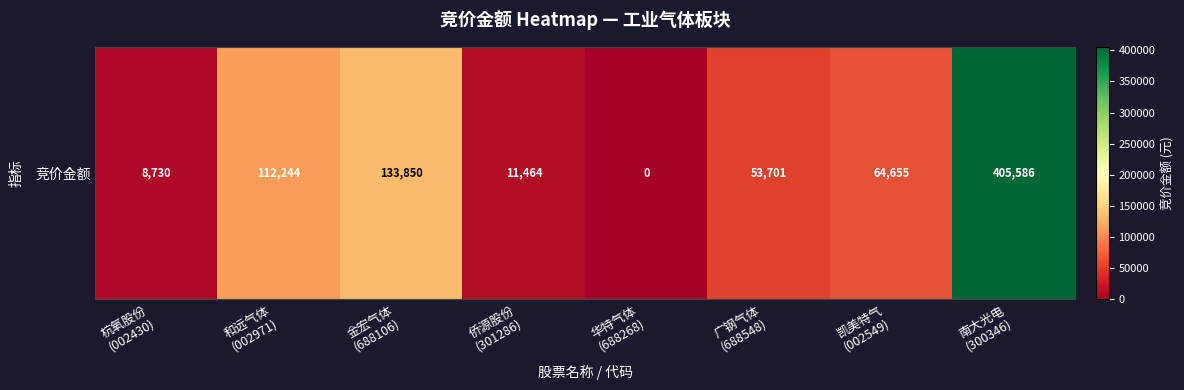

Reading right to left, list all the values displayed in this chart.

405586	64655	53701	0	11464	133850	112244	8730